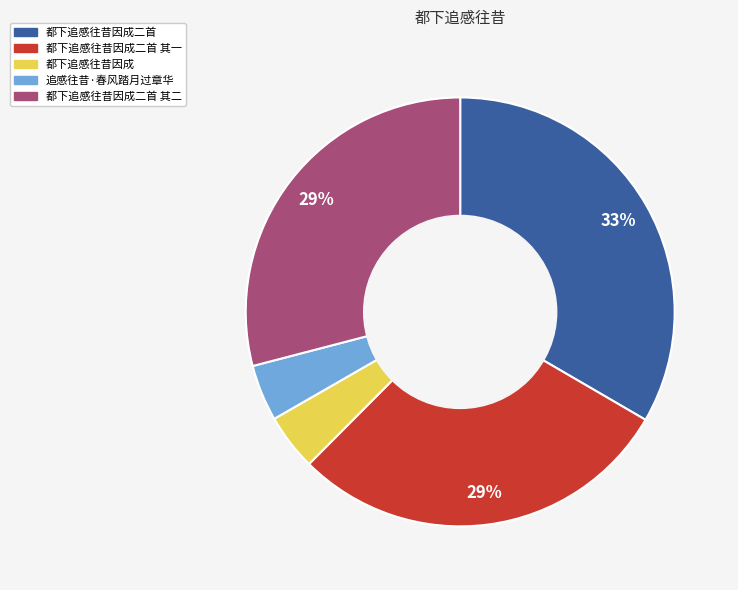

Is there any slice that represents more than half of the pie?

No